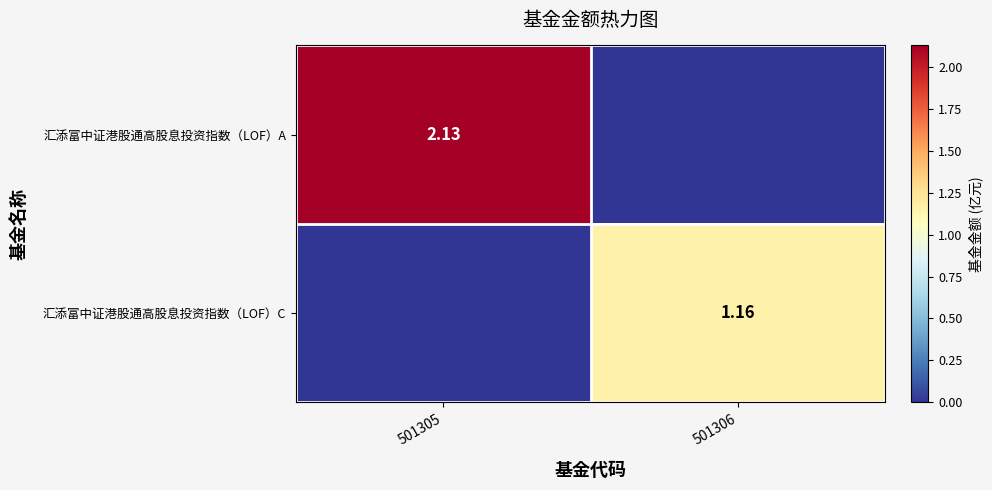

Is the value of 汇添富中证港股通高股息投资指数（LOF）C at 501306 greater than the value of 汇添富中证港股通高股息投资指数（LOF）A at 501305?

No